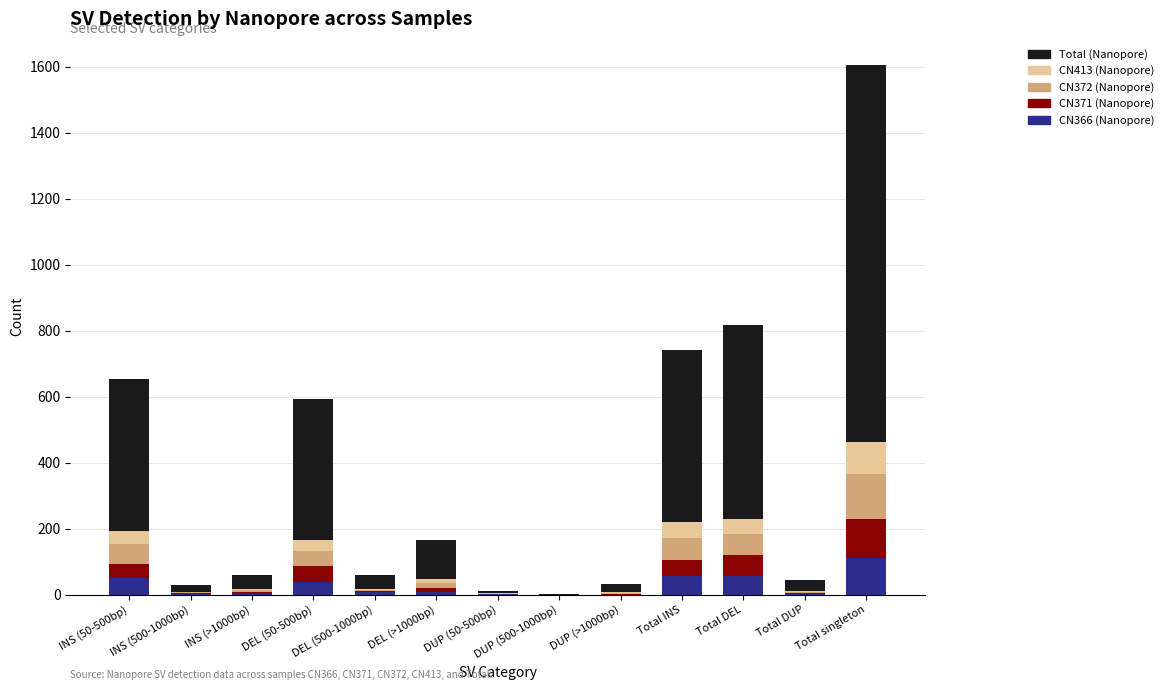

What is the maximum value for CN366 (Nanopore)?

111